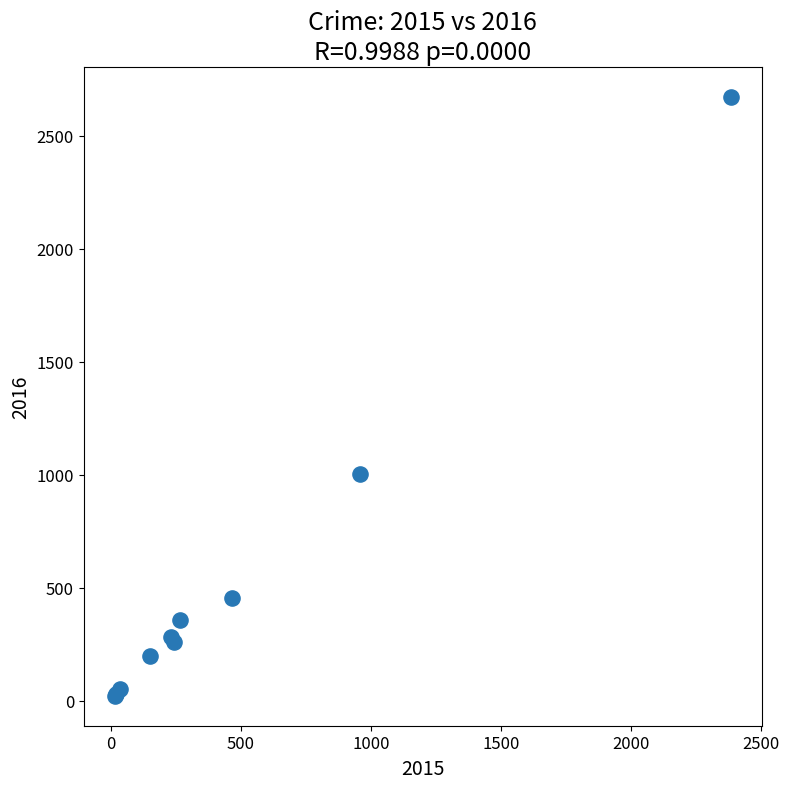

What Y value in the scatter plot is closest to 1346?

1002